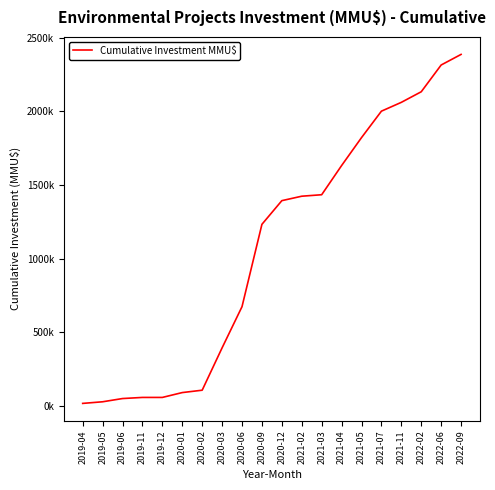

Is this an area chart (filled region under the line)?

No